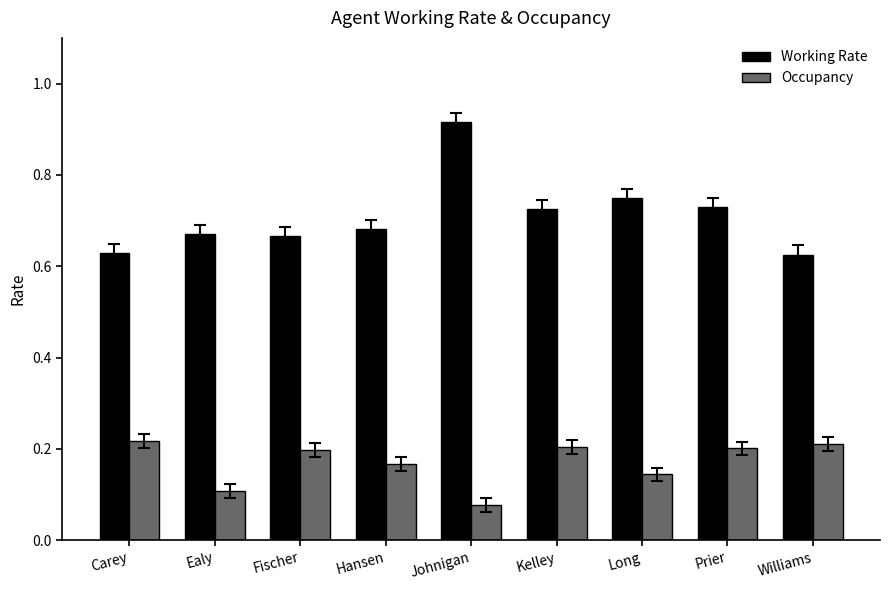

At how many categories does at least one series exceed 0?

9